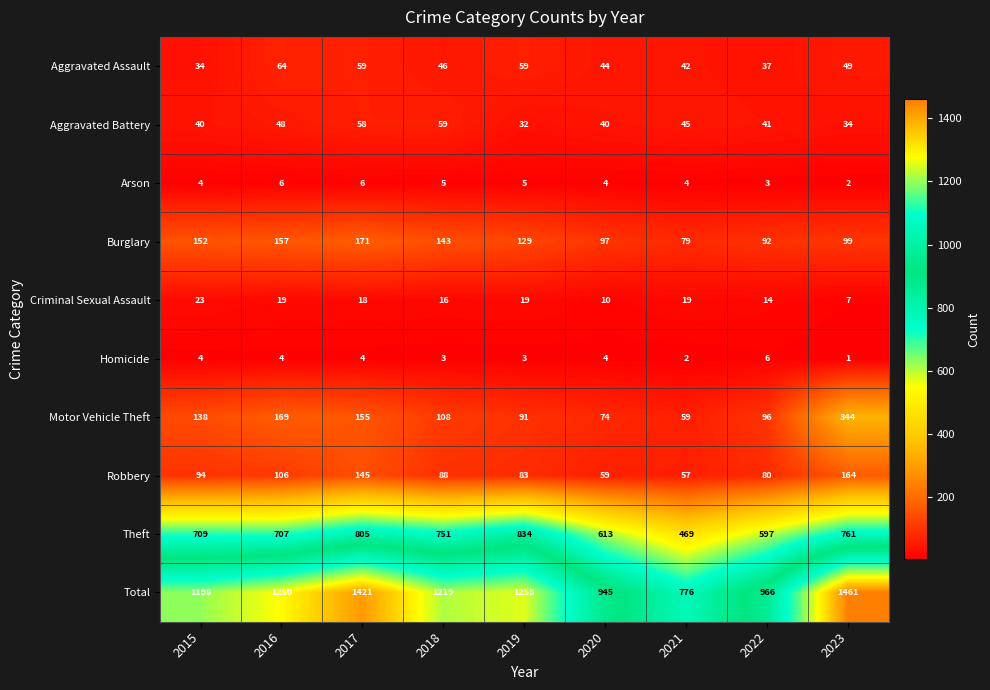

Where does the Criminal Sexual Assault series first go above 18?

2015